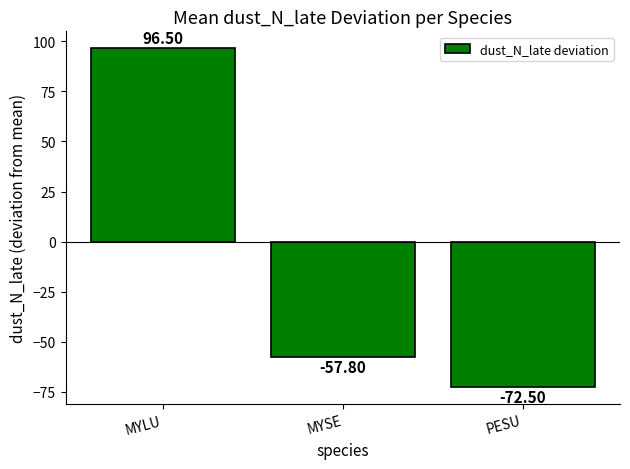

What is the label of the 1st bar from the left?

MYLU